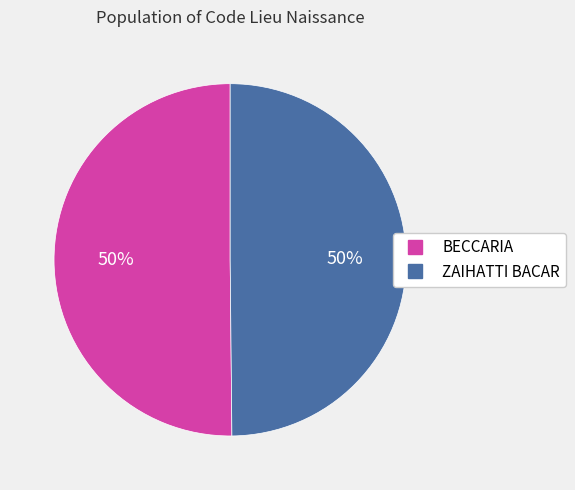

True or false: ZAIHATTI BACAR accounts for 50% of the total.

True